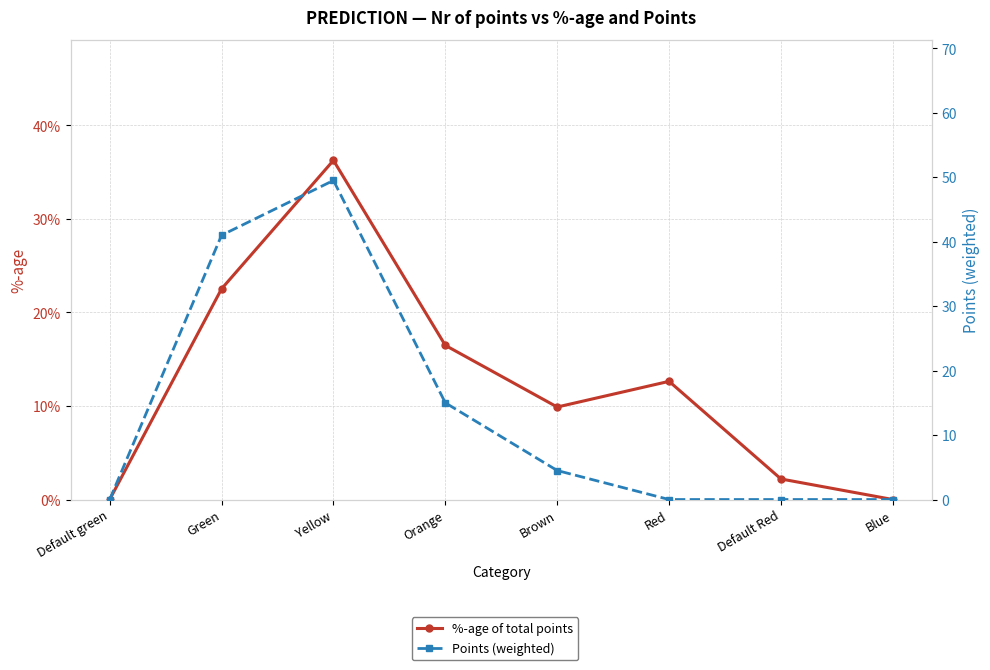

List the series in order of their overall mean, lowest first.

%-age of total points, Points (weighted)